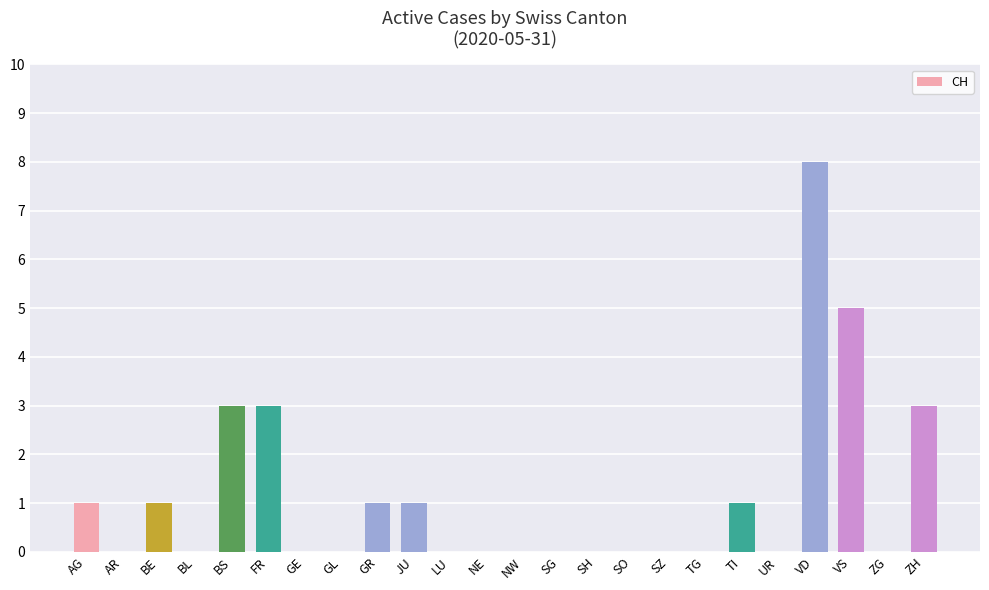

Which label corresponds to the largest value in the chart?

VD